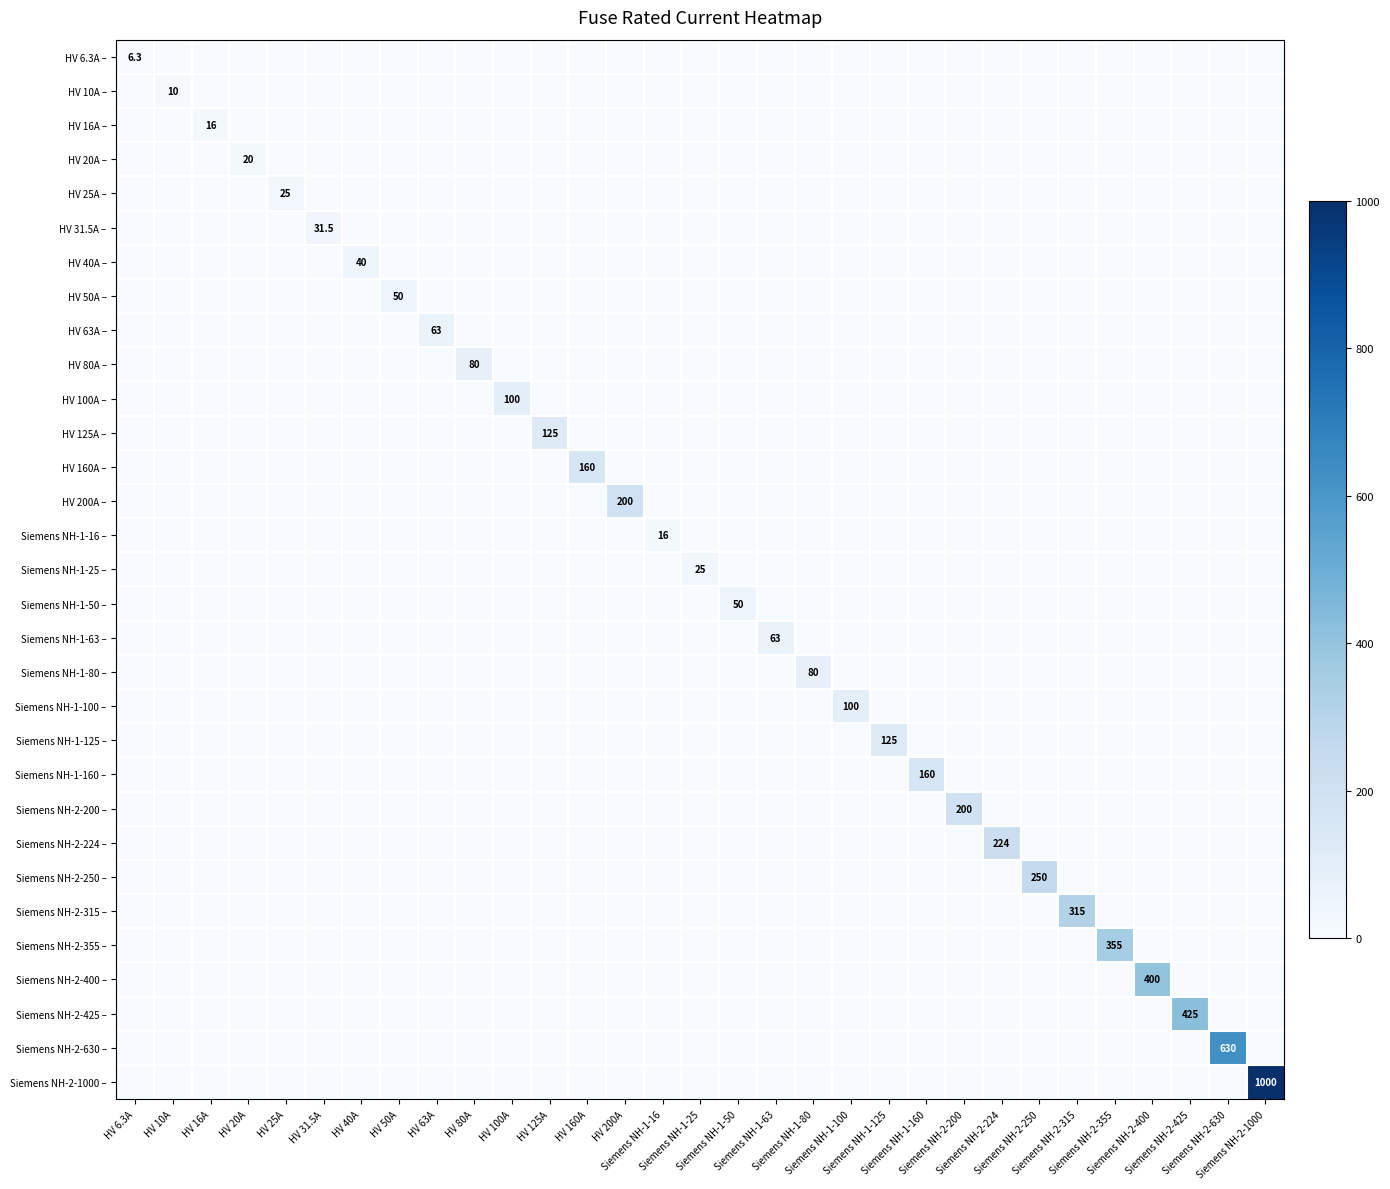

What is the difference between the highest and lowest values at HV 6.3A?

6.3